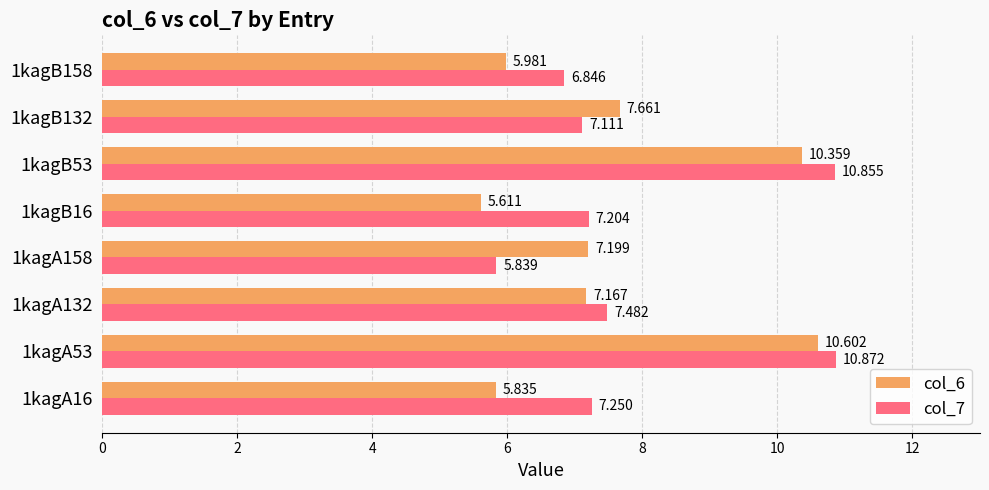

Where is col_6 nearest to the value 8?

1kagB132